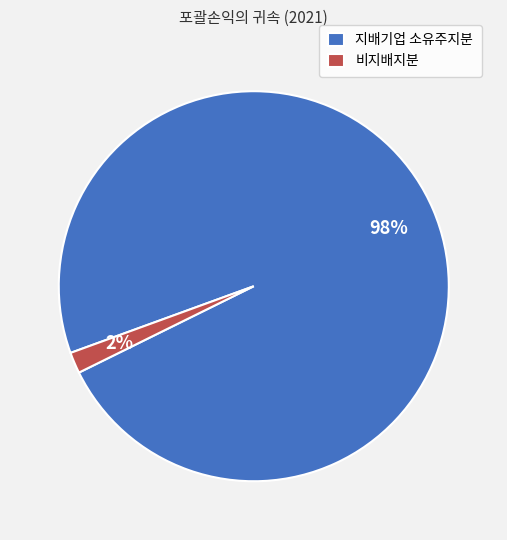

Do 비지배지분 and 지배기업 소유주지분 together represent more than half of the pie?

Yes